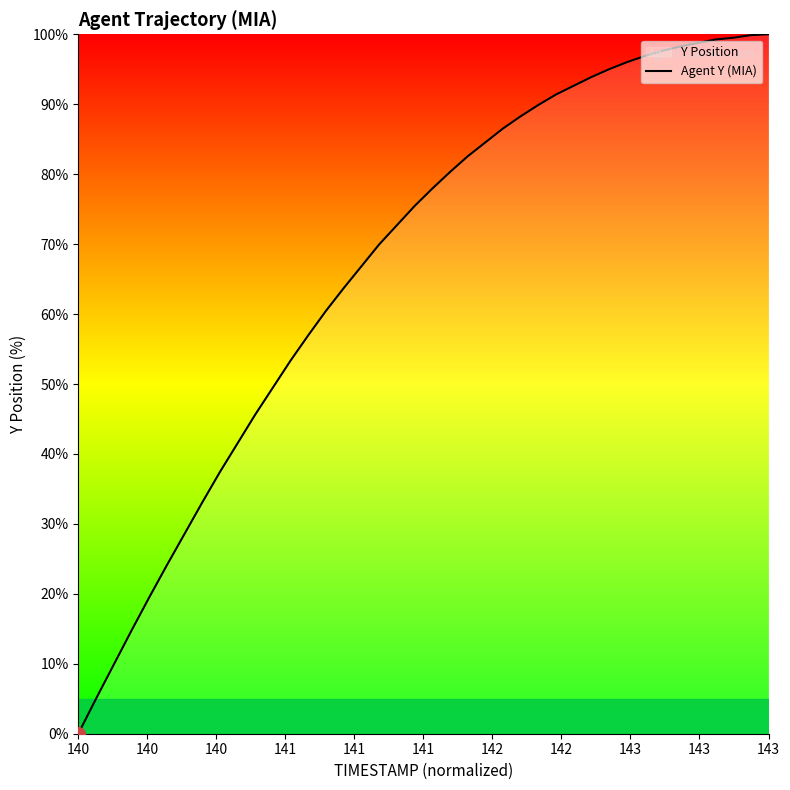

At which category does the chart reach its minimum across all series?

140